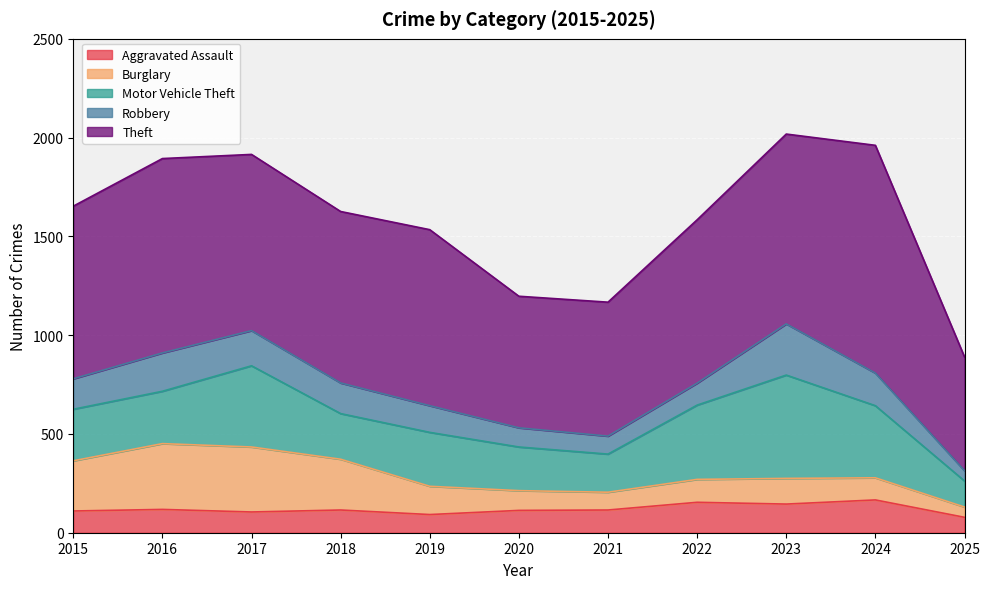

Between 2015 and 2020, which is larger?

2020